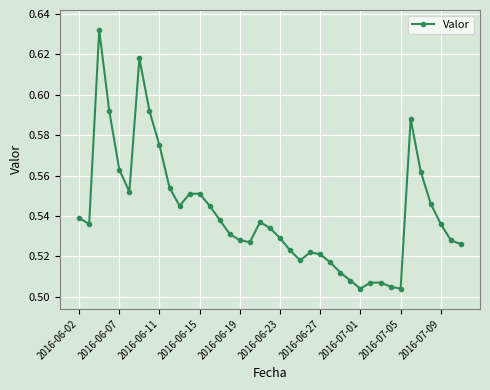

What is the sum of all values?

21.1